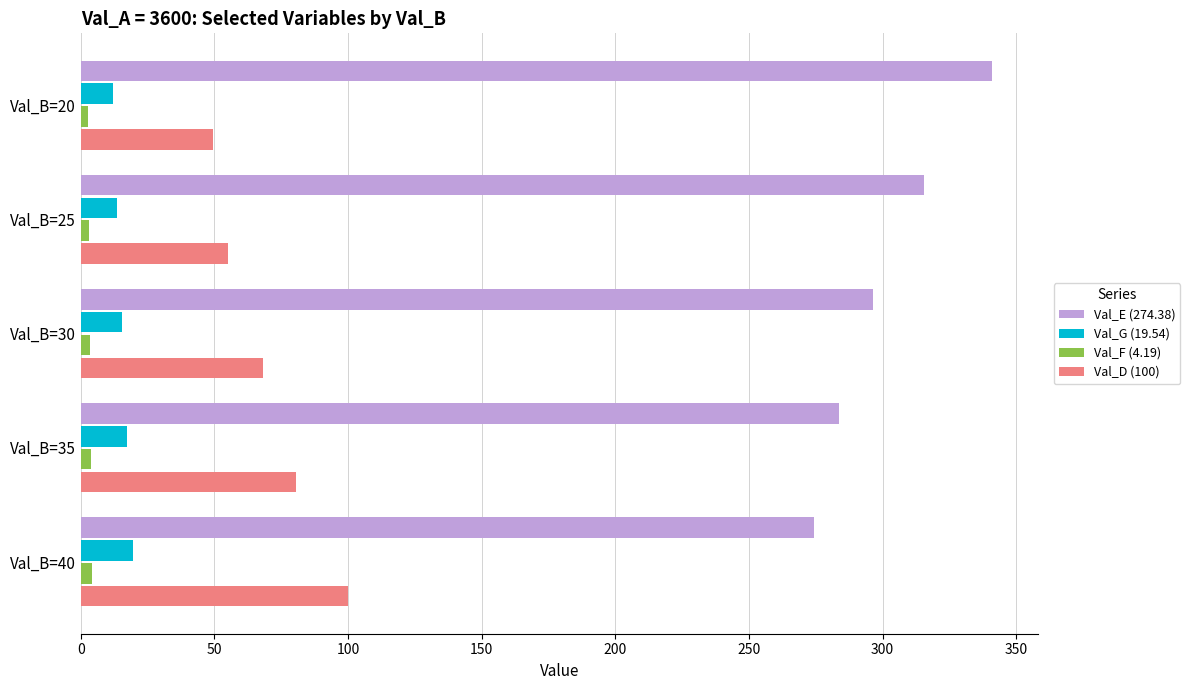

What is the sum of all Val_E (274.38) values?

1511.0